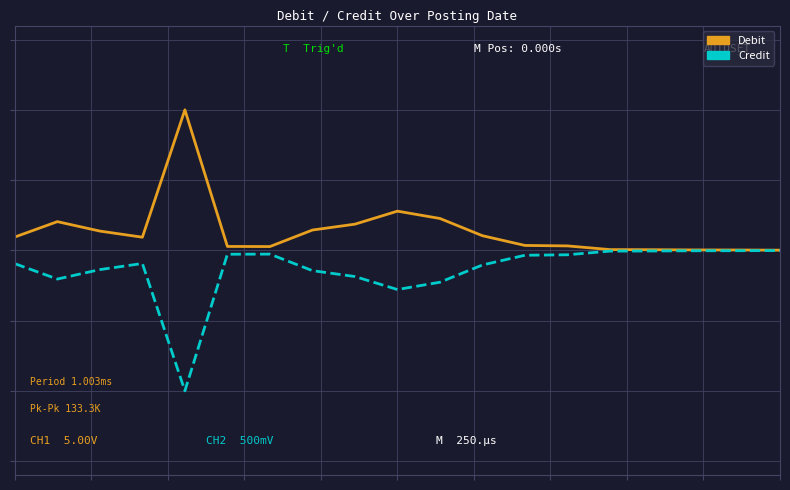

Is this an area chart (filled region under the line)?

No